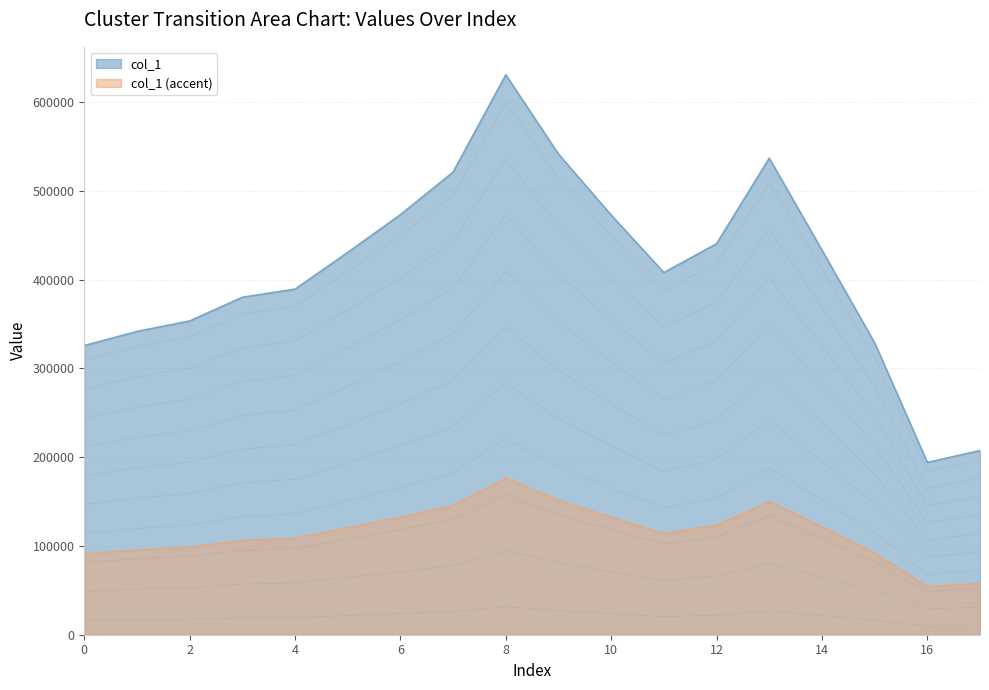

Reading right to left, what are all the values shown in this chart?

58082.4	54339.0	92079.7	121326.2	150298.7	123329.1	114230.2	132356.6	151594.5	176603.6	145923.4	132503.0	120574.4	109009.6	106446.2	98961.0	95653.0	91209.4